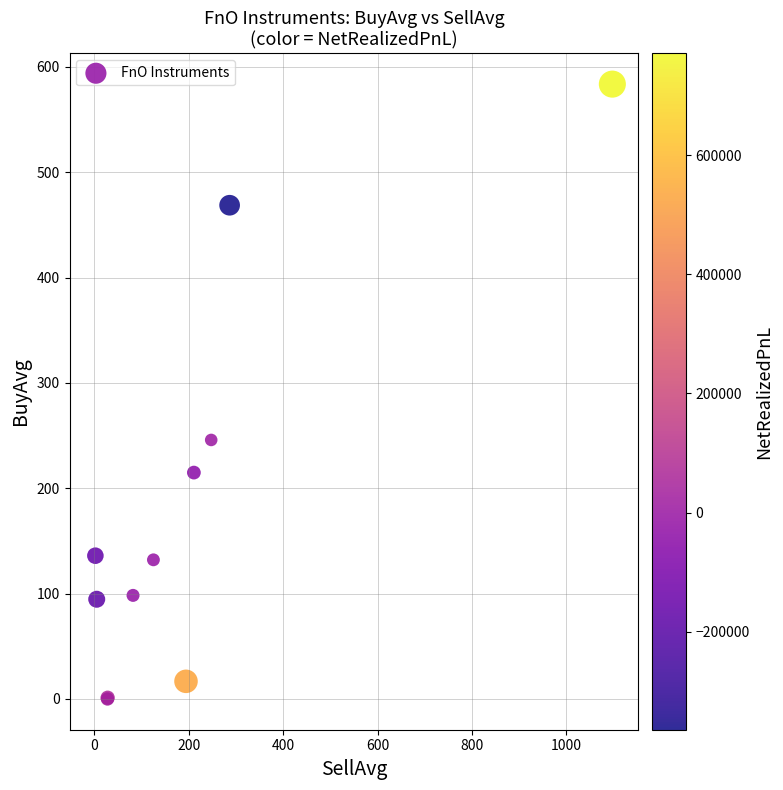

What Y value in the scatter plot is closest to 291?

245.9